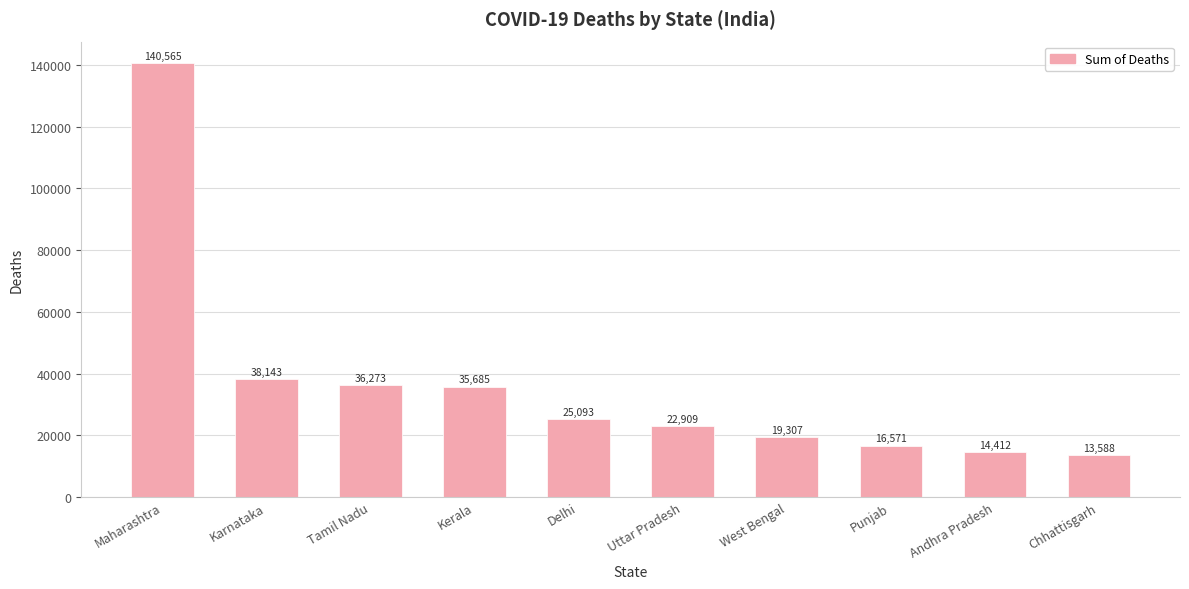

Are the bars horizontal?

No